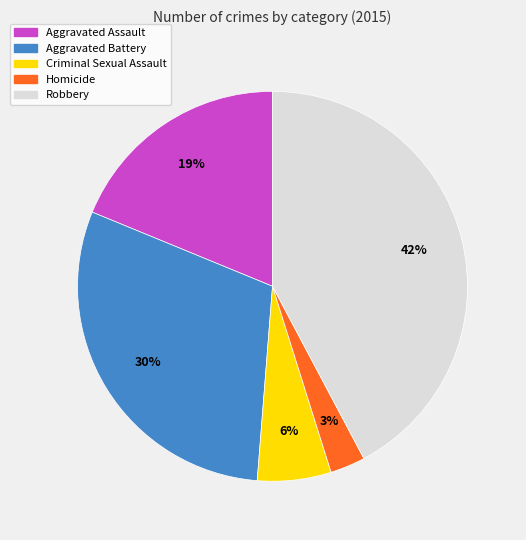

True or false: Aggravated Battery accounts for 36% of the total.

False